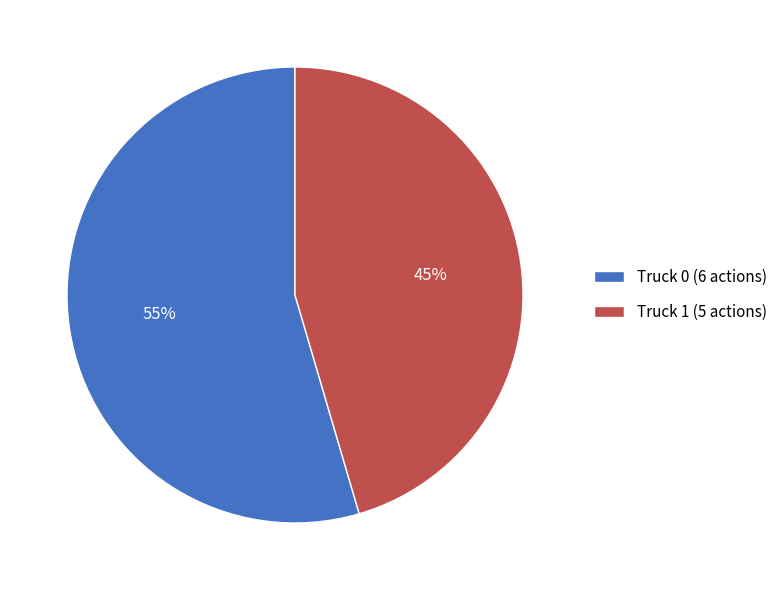

To the nearest percent, what is the combined percentage of Truck 0 and Truck 1?

100%